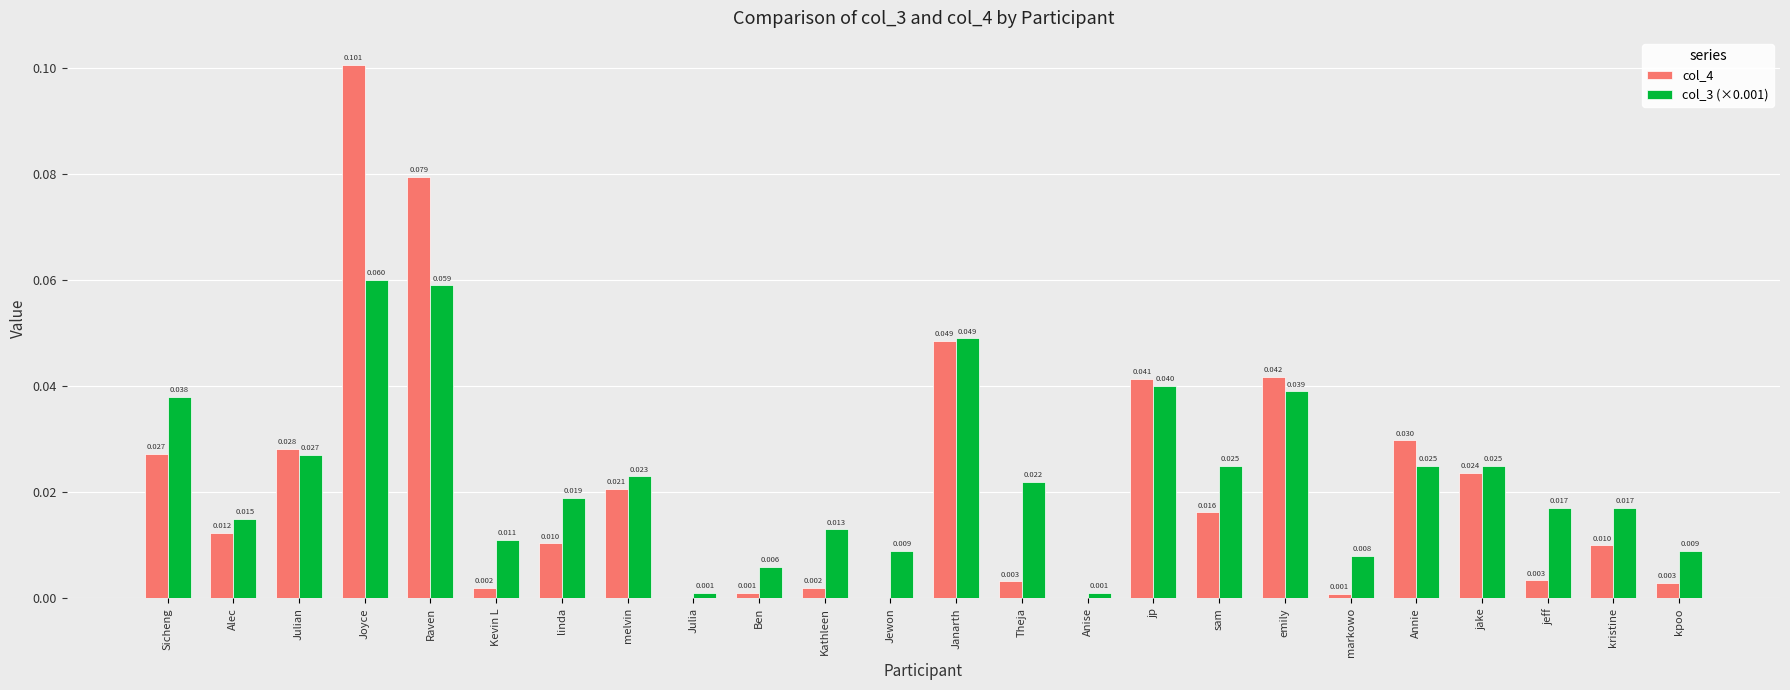

Which category has the highest value in the col_3 (×0.001) series?

Joyce